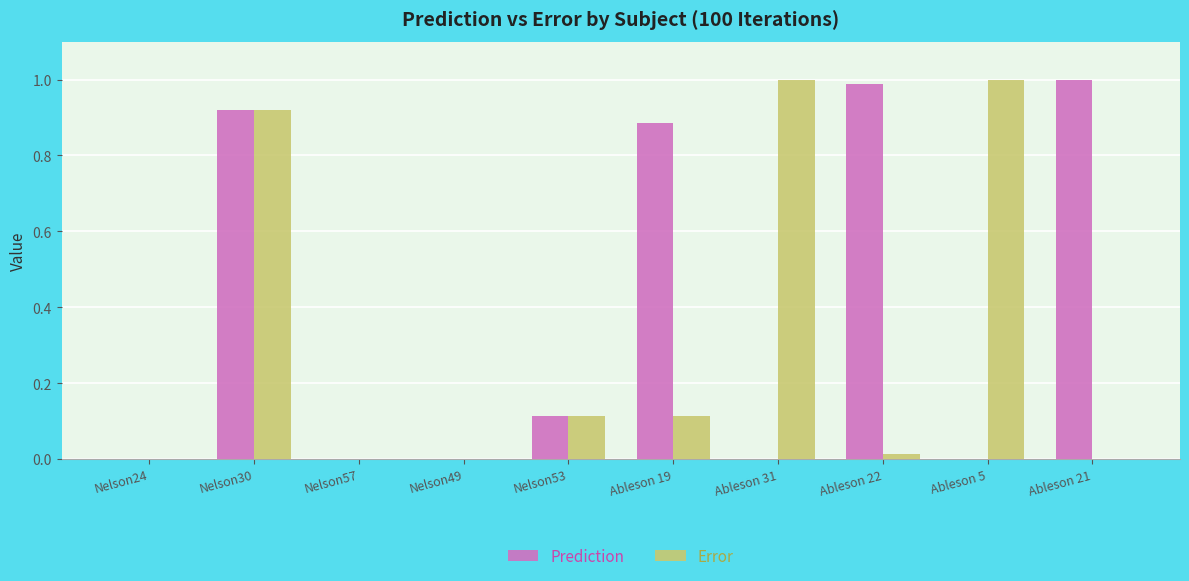

Between Nelson57 and Ableson 5, which series saw the biggest shift?

Error